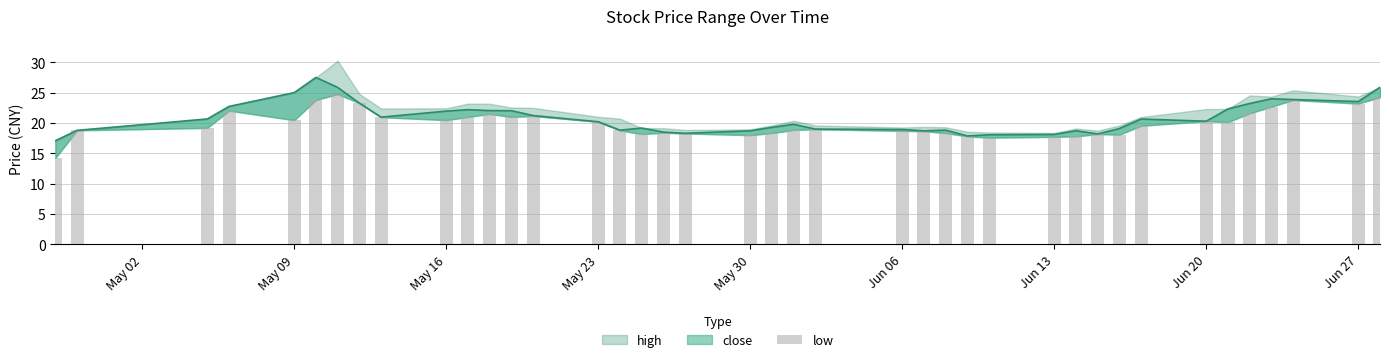

What is the sum of all values?

799.1